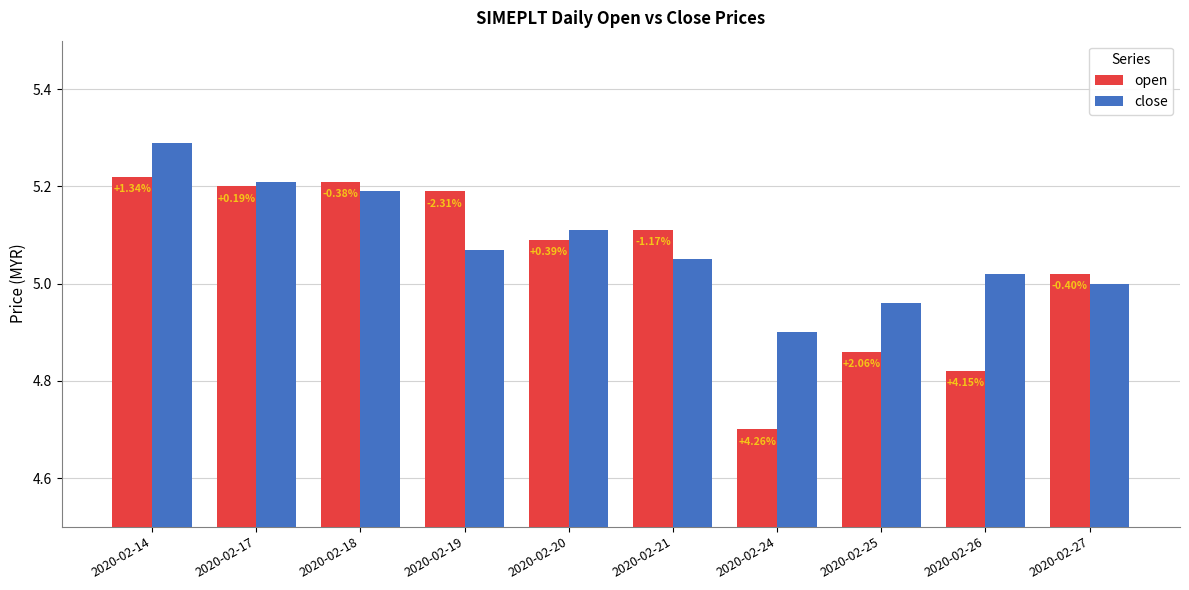

Rank the series by their maximum value, from highest to lowest.

close, open